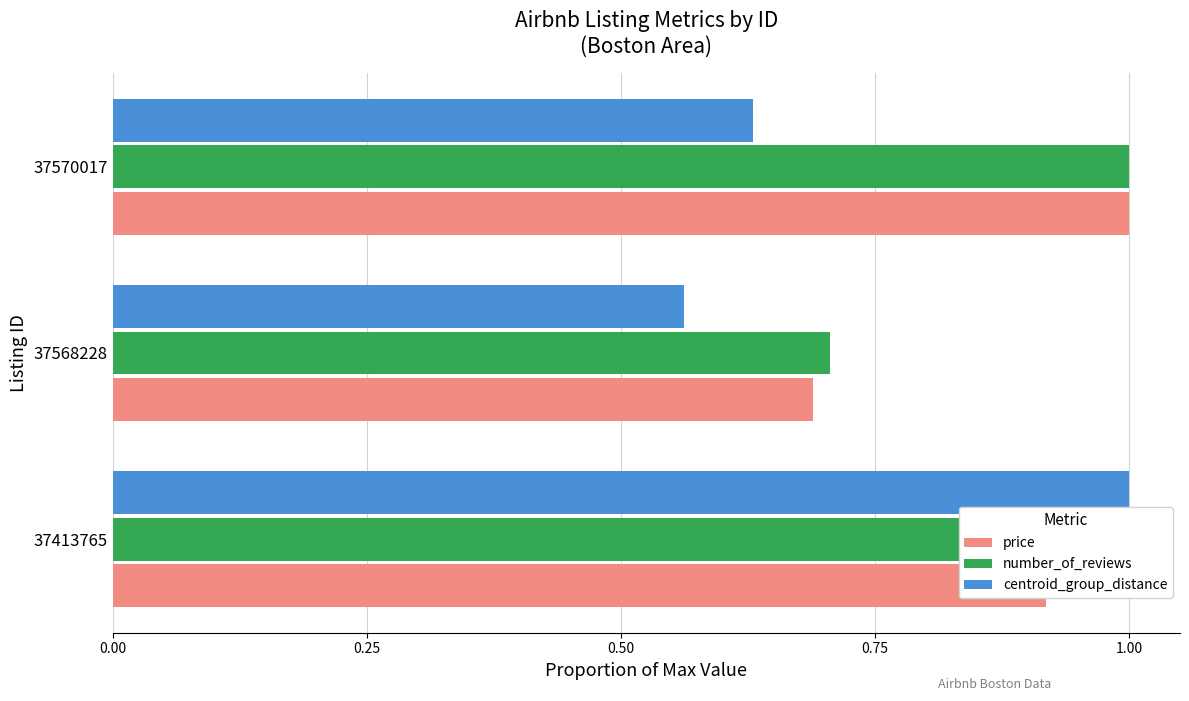

What is the difference between the highest and lowest values at 37570017?

0.4